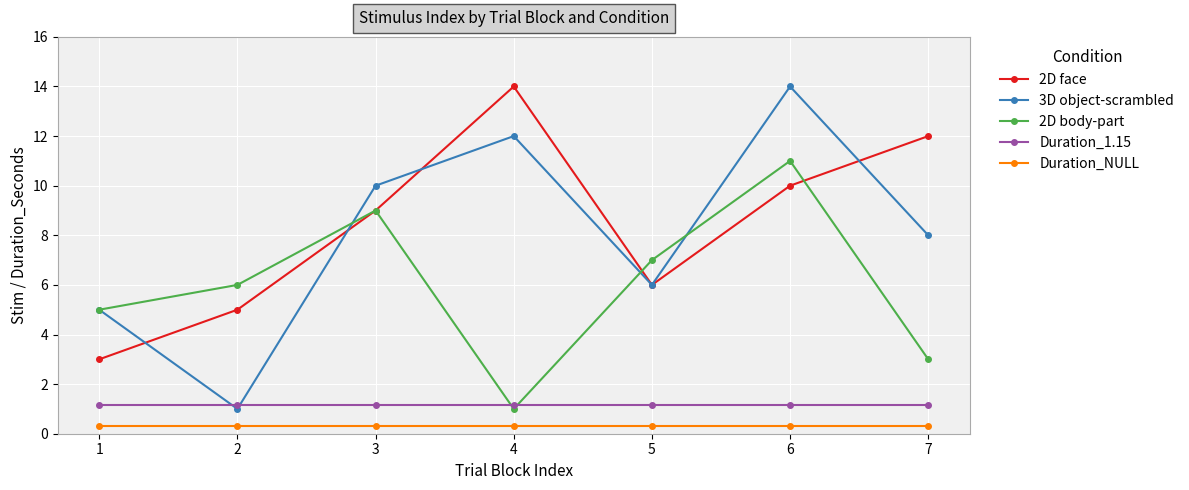

In 2D face, how many points are higher than both neighbors (excluding endpoints)?

1